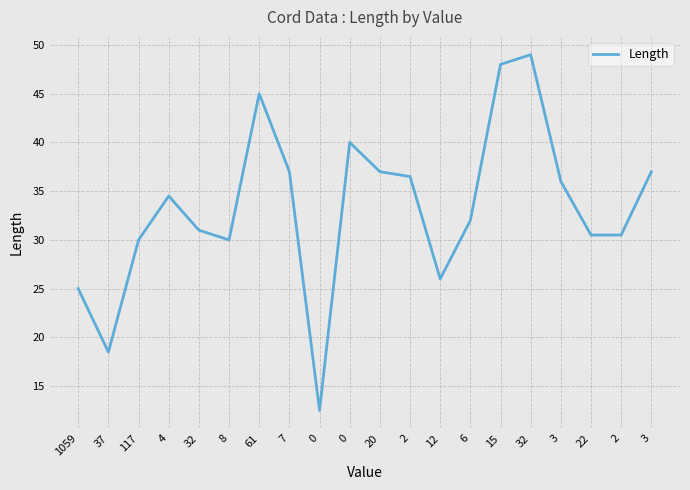

How many lines are shown in the chart?

1